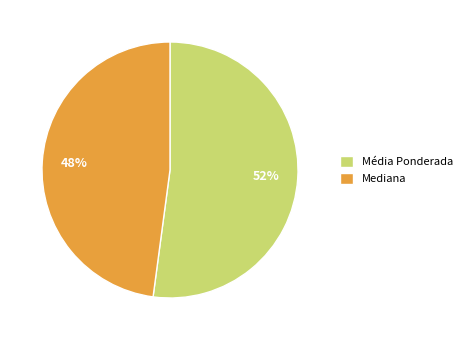

Rank the categories by value from lowest to highest.

Mediana, Média Ponderada